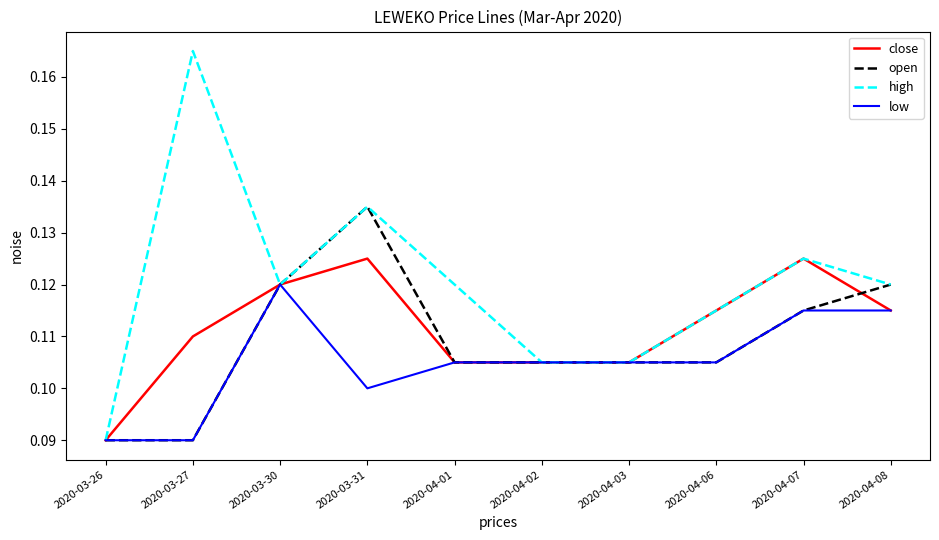

Is this an area chart (filled region under the line)?

No